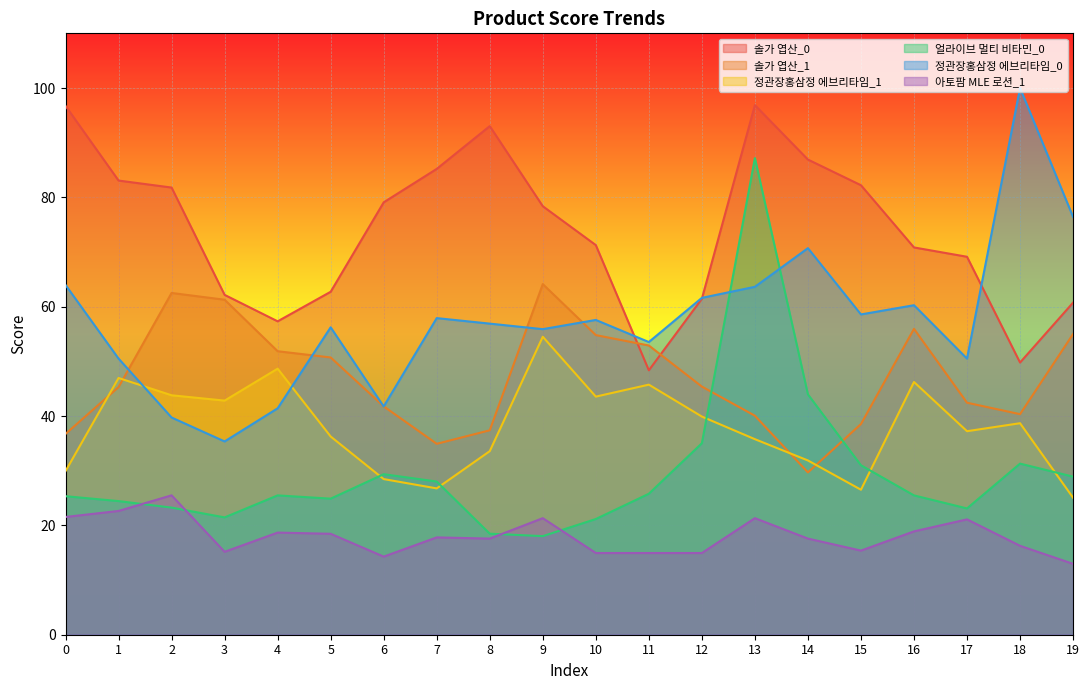

At which category is the sum across all series the highest?

13